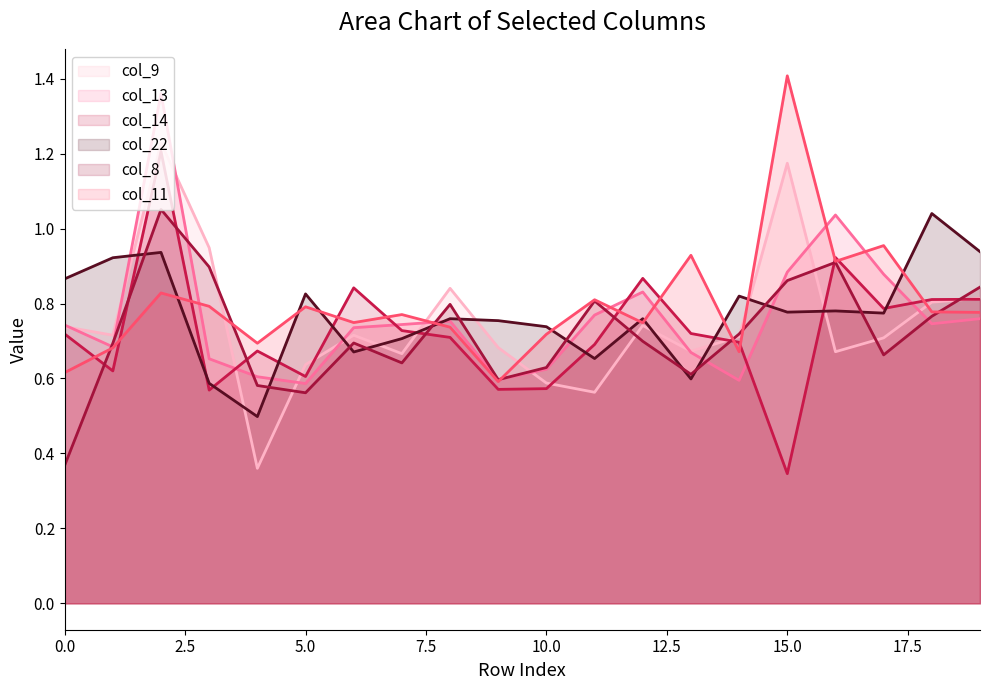

At how many categories does at least one series exceed 0?

20